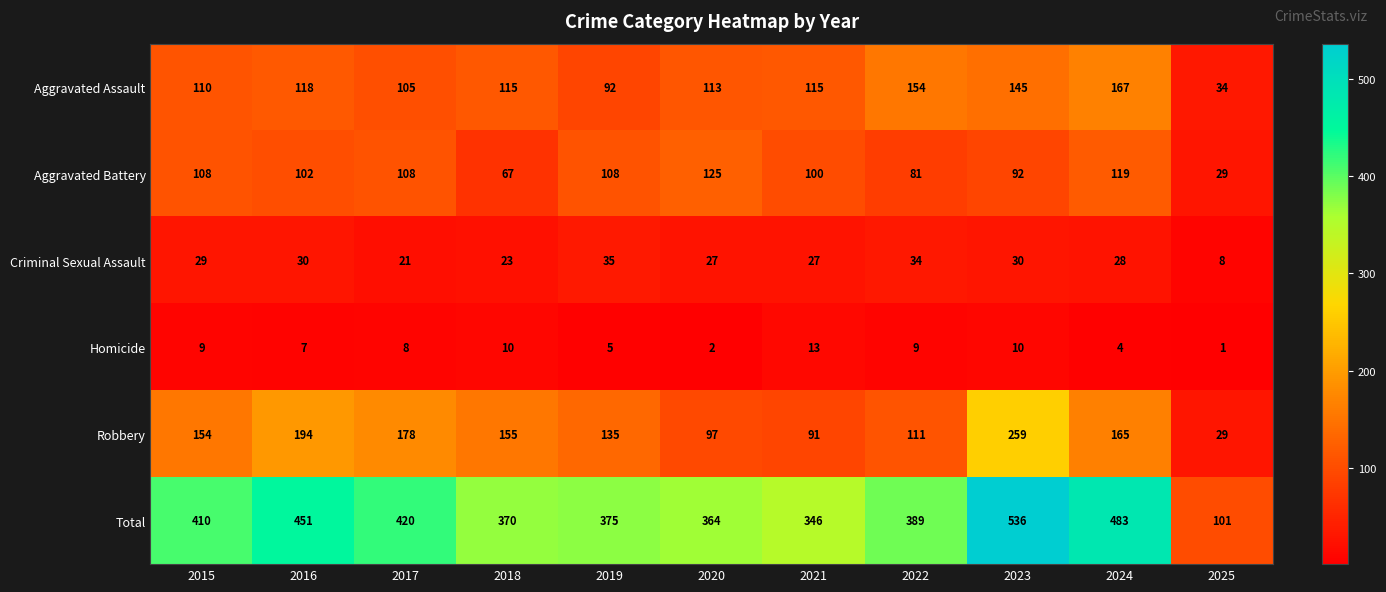

What is the difference between the second highest and minimum values in the Aggravated Battery series?

90